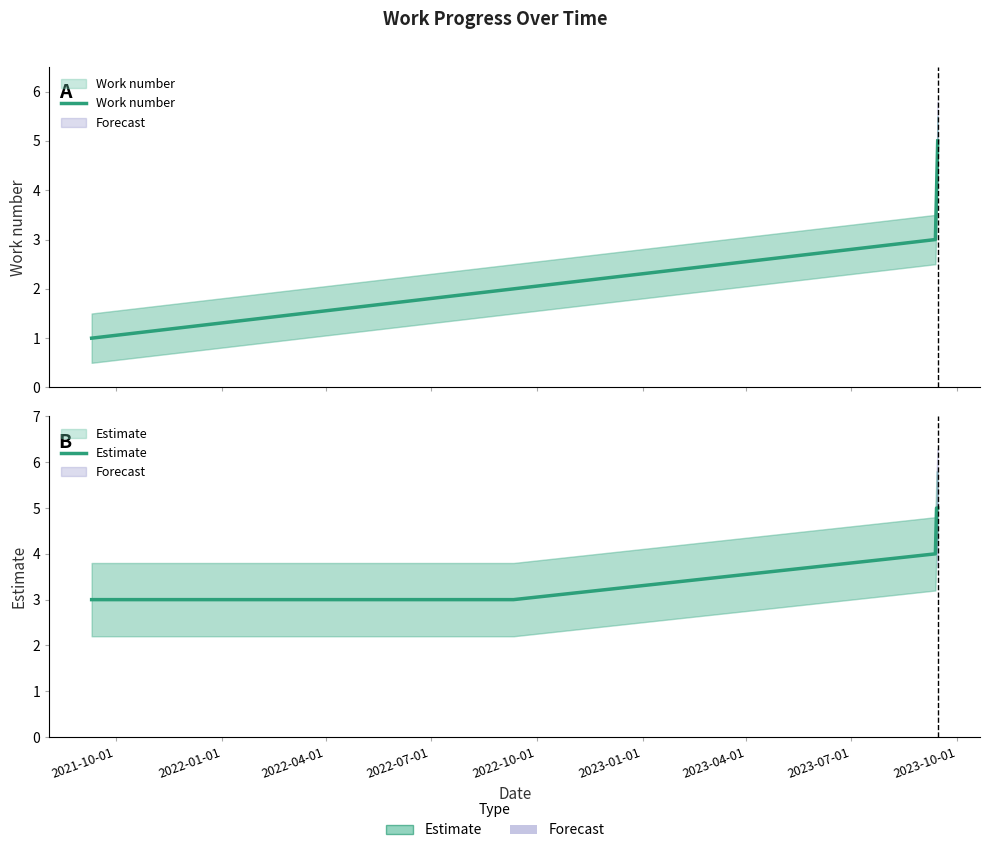

How many categories are shown in the chart?

5